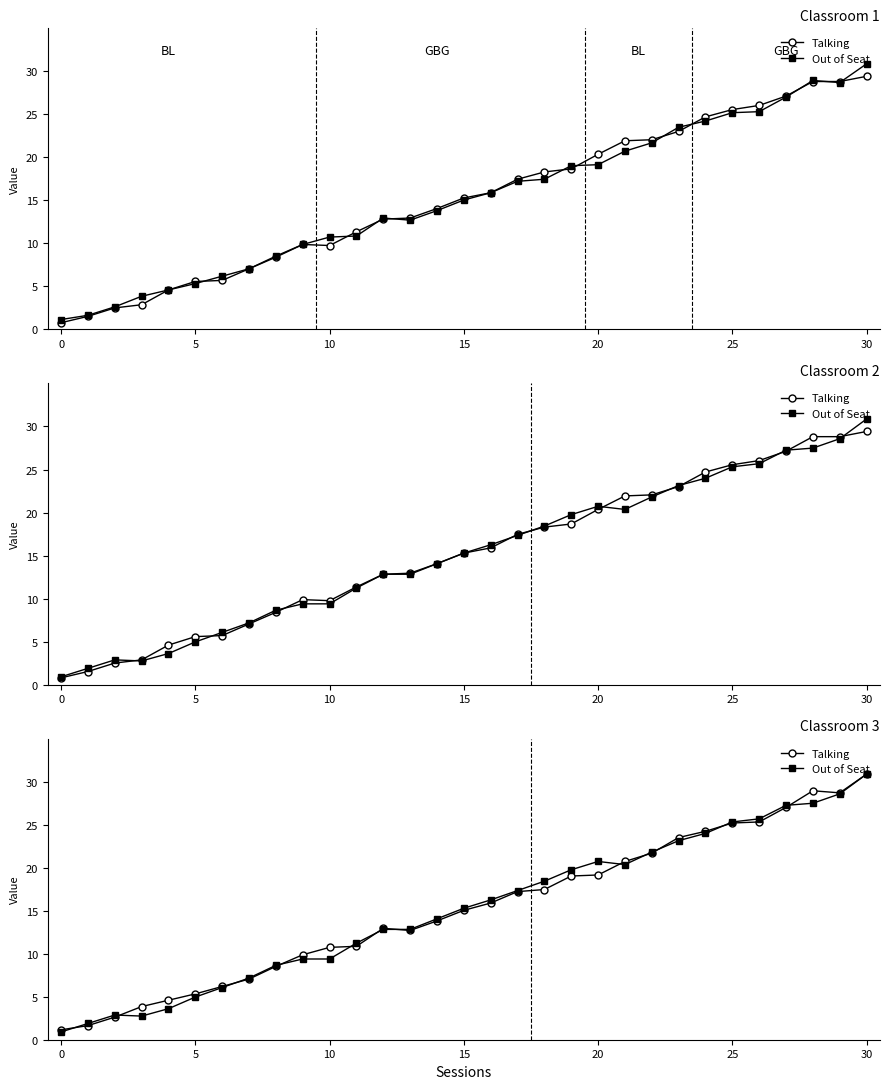

How many intersections are there between Out of Seat and Talking?

12